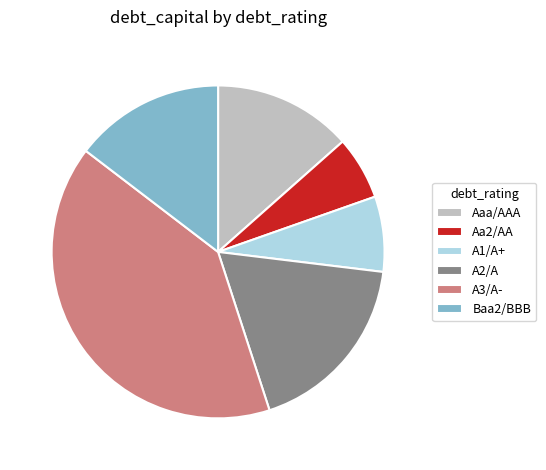

Which slice is the largest?

A3/A-